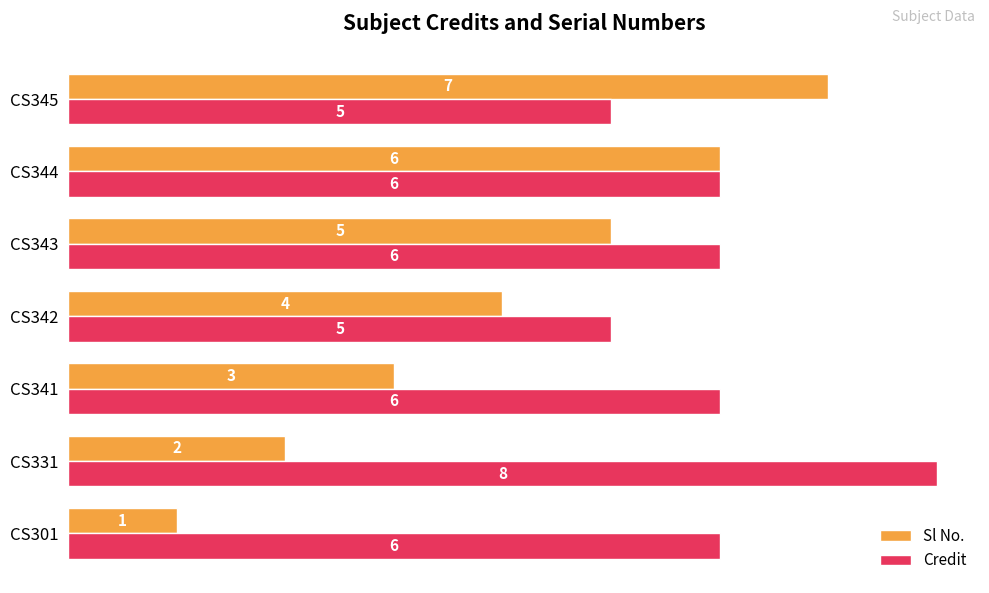

Which series has the largest total across all categories?

Credit